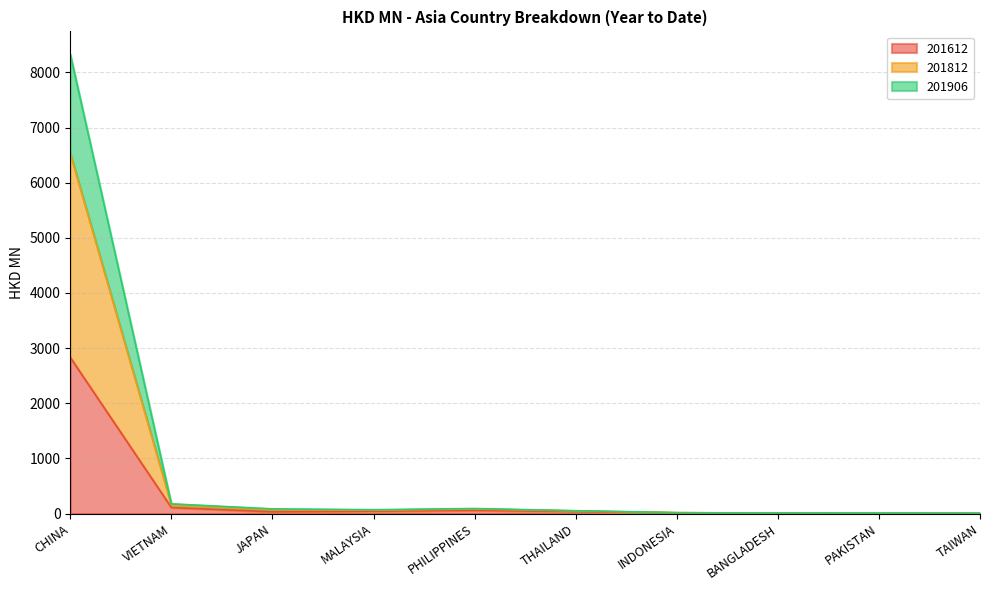

How many data points does each series have?

10